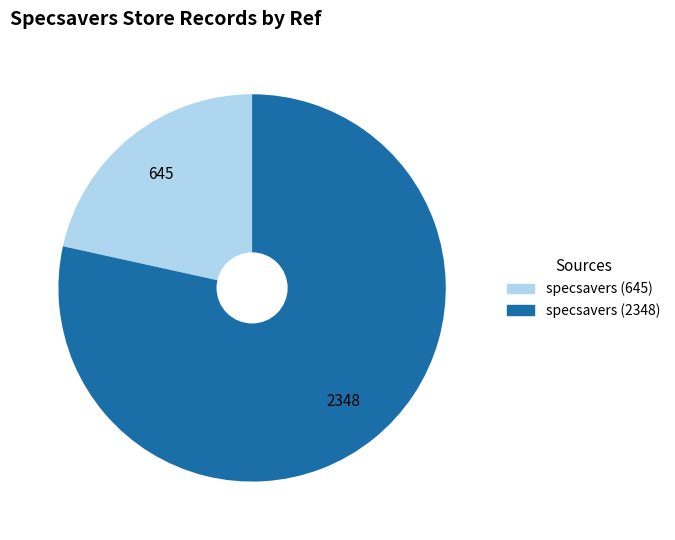

Is the sum of specsavers (645) and specsavers (2348) greater than half?

Yes